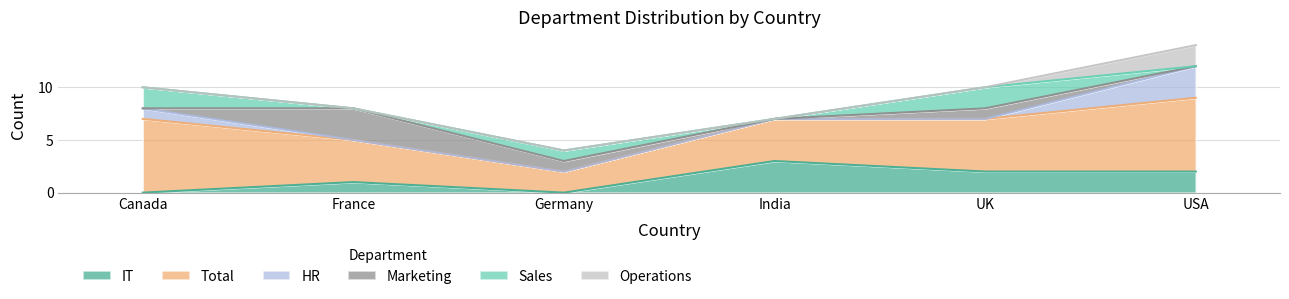

List the labels in order of Operations value, smallest first.

Canada, France, Germany, India, UK, USA